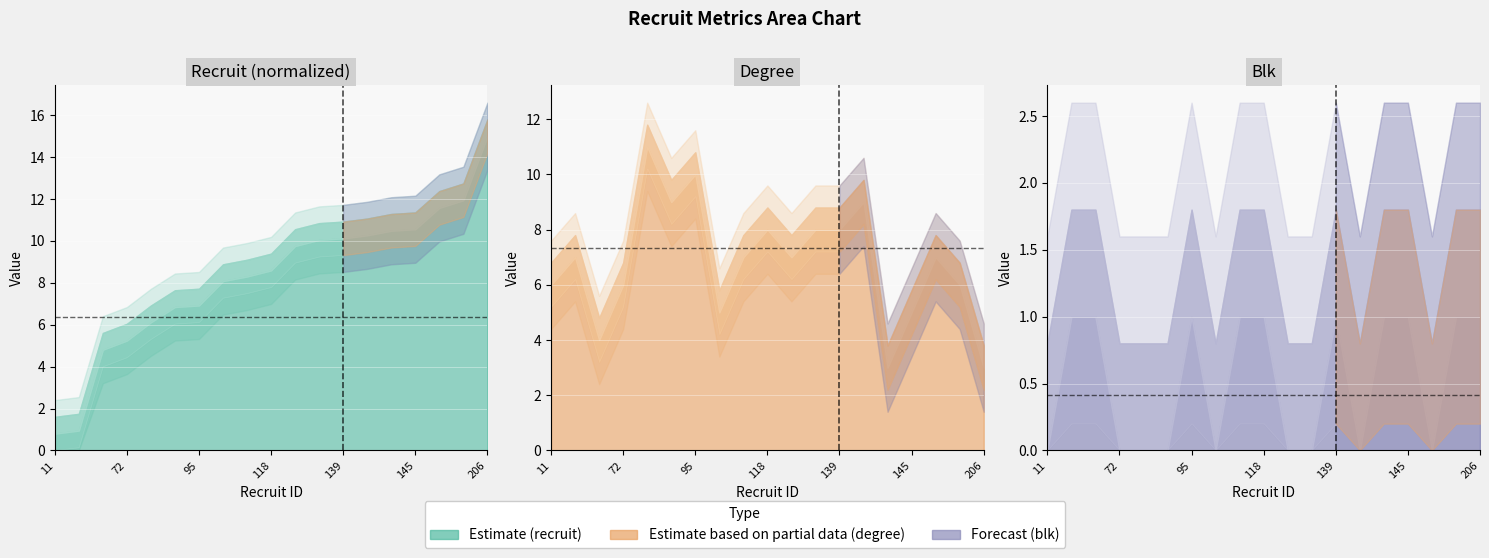

Count the blk values in the range 0 to 1.

19